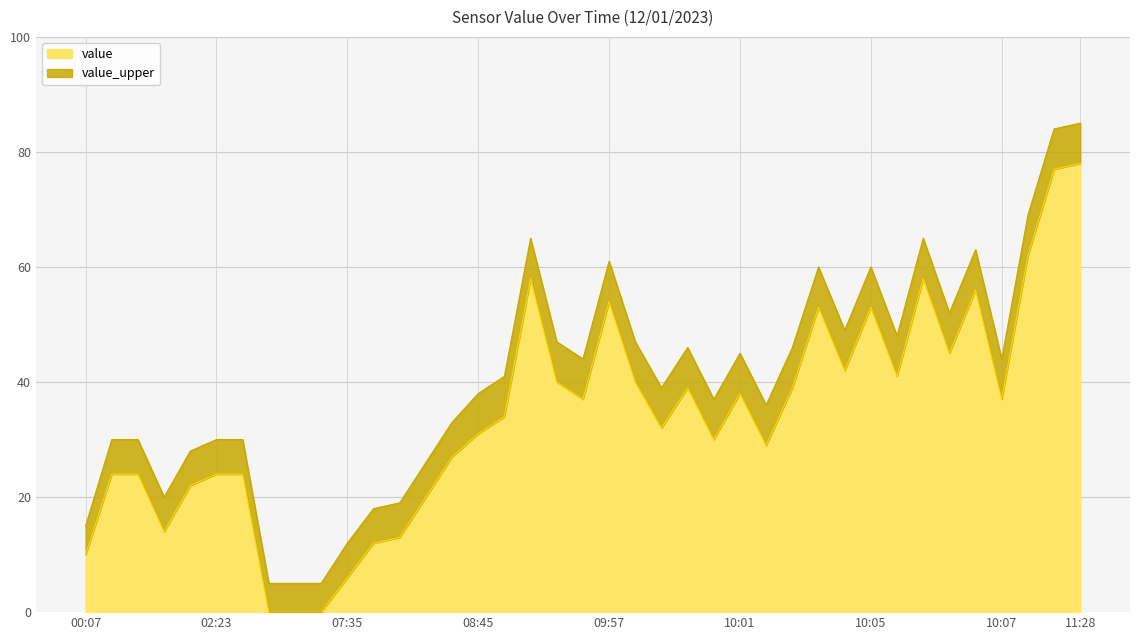

Is it true that value equals 120 at 10:08?

False